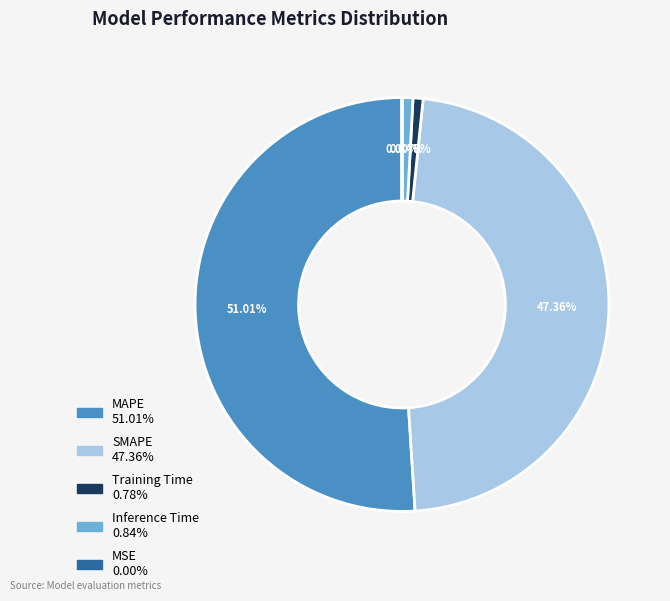

What percentage is NOT represented by Inference Time?

99.2%